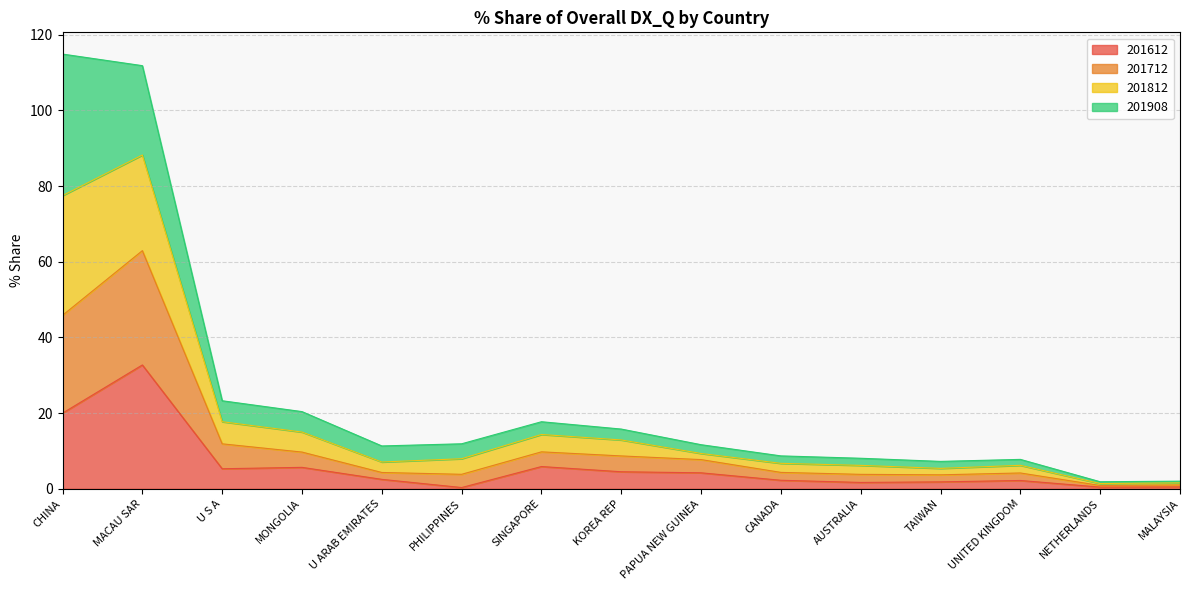

The 201712 series shows 2.1 at MALAYSIA. True or false?

False